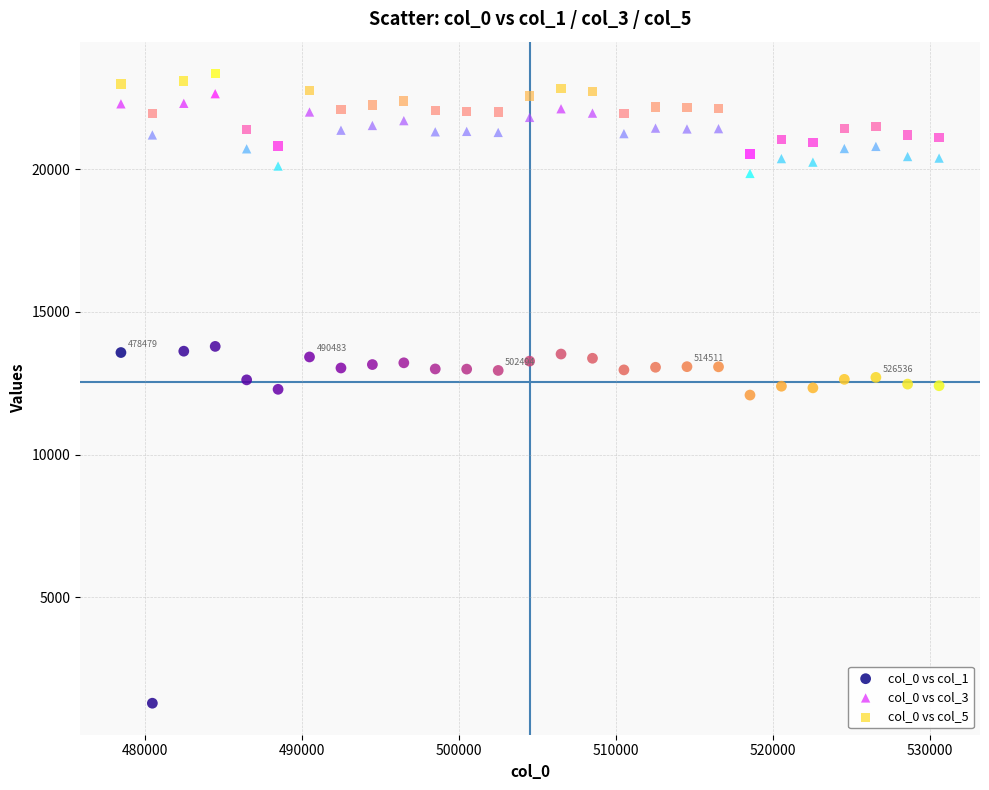

Which series reaches the minimum Y coordinate?

col_0 vs col_1